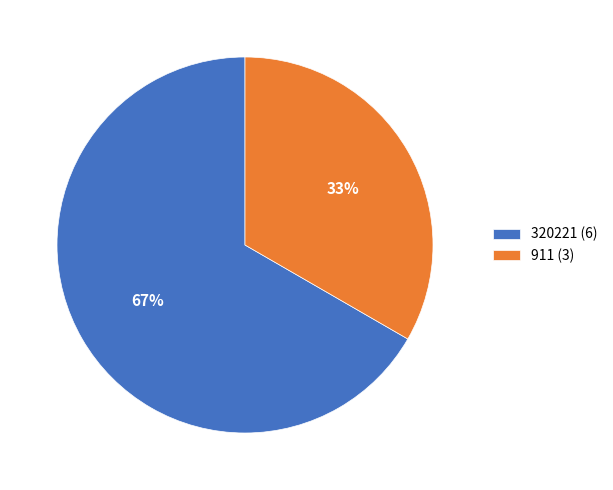

To the nearest percent, what portion does 320221 represent?

67%